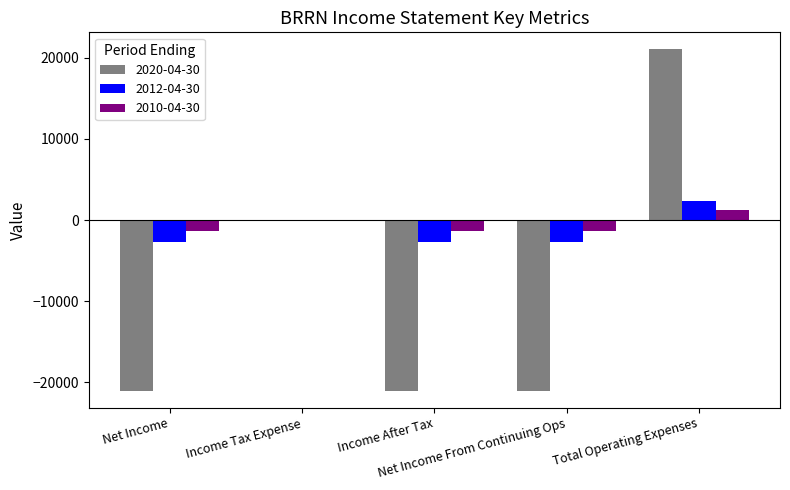

What is the greatest value displayed?

21000